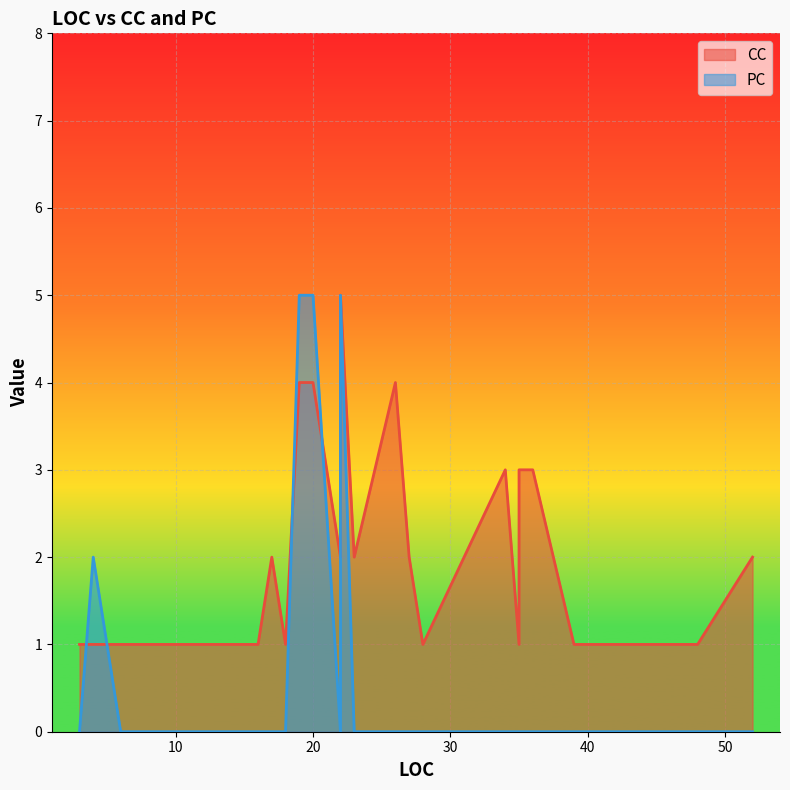

True or false: CC has more than 2 interior local peaks.

True